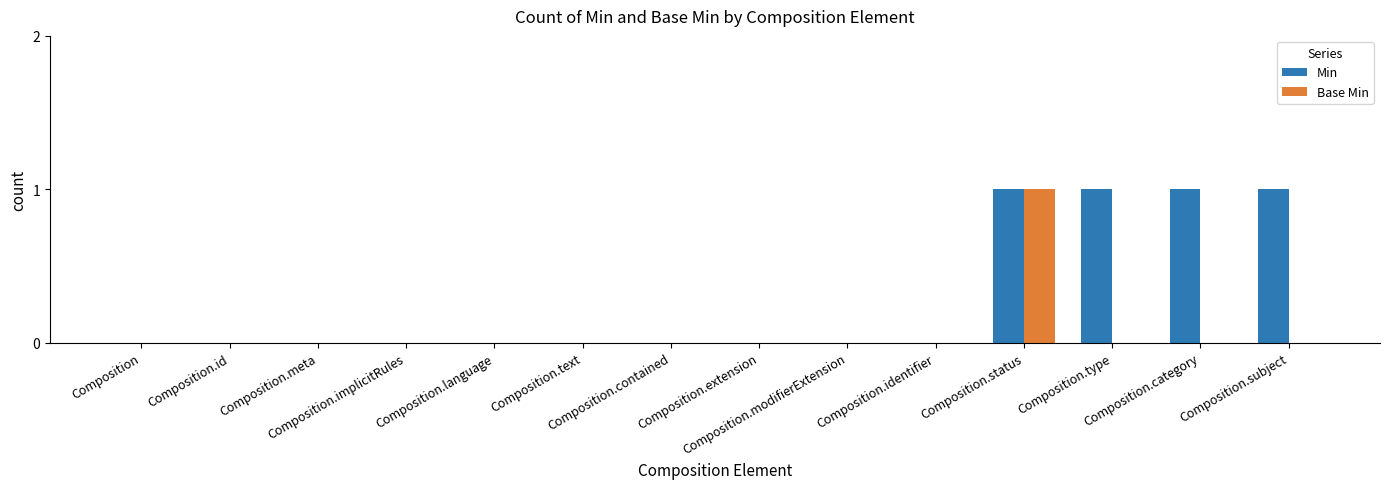

Which series has the largest total across all categories?

Min